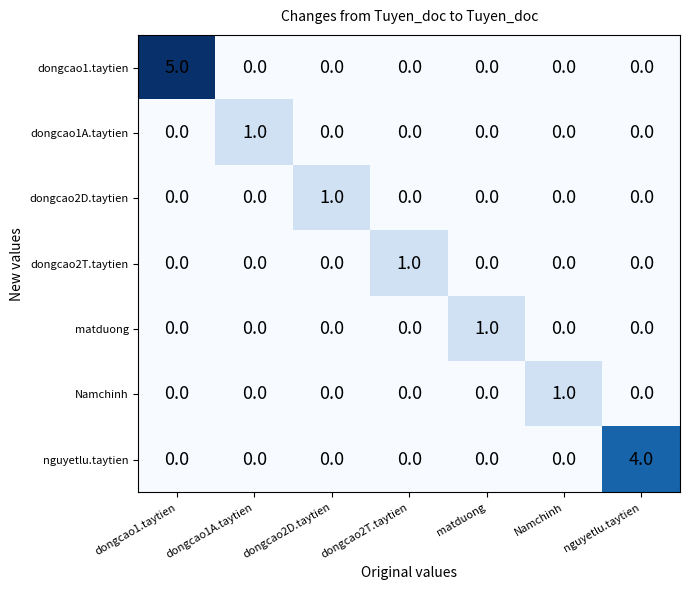

At which category does the chart reach its peak across all series?

dongcao1.taytien